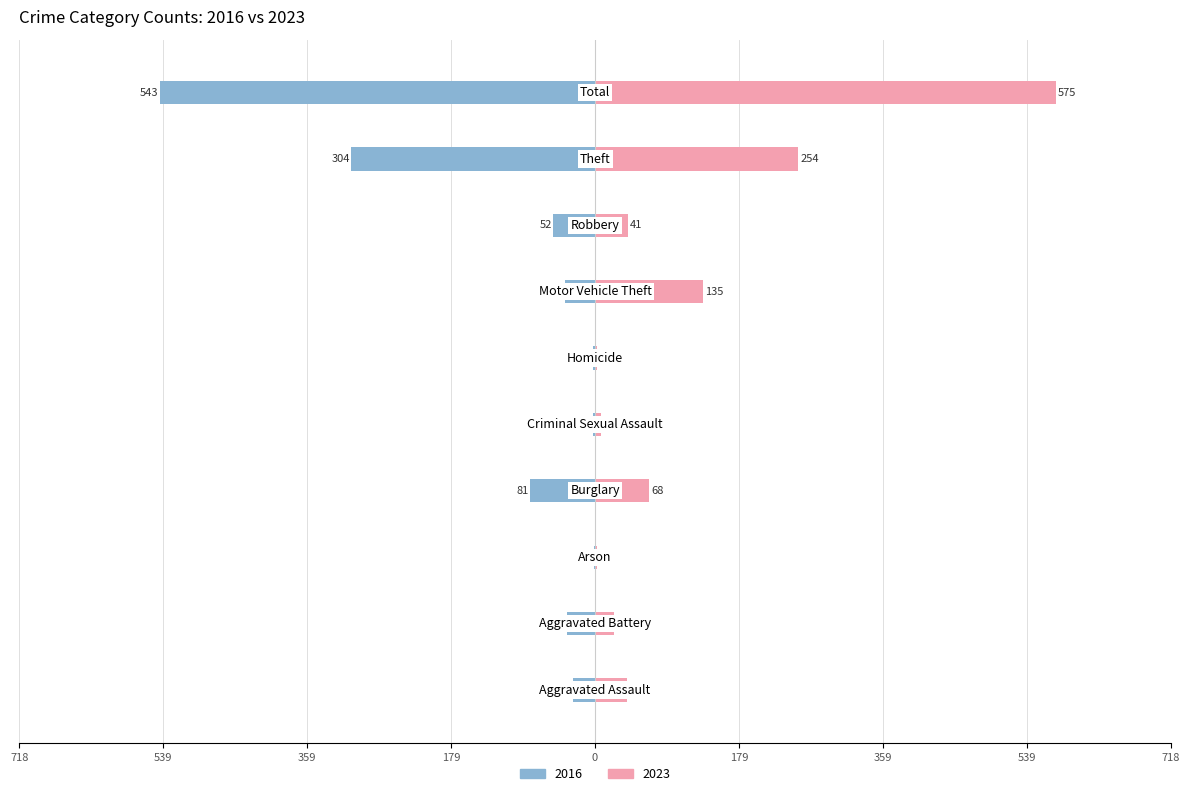

How many data points does each series have?

10